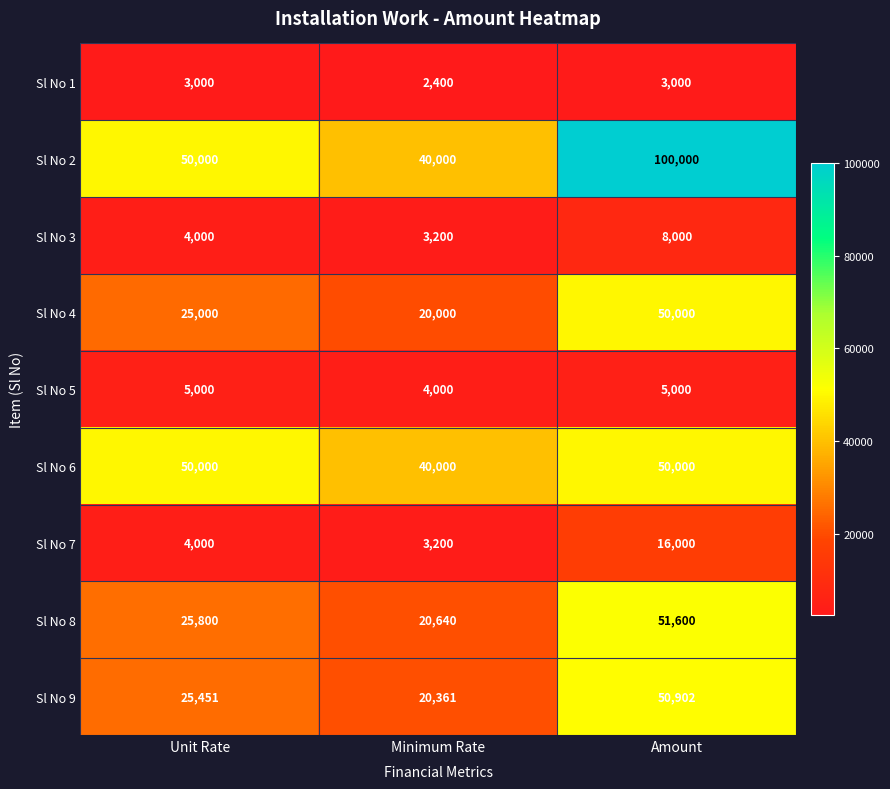

Which series has the largest total across all categories?

Sl No 2